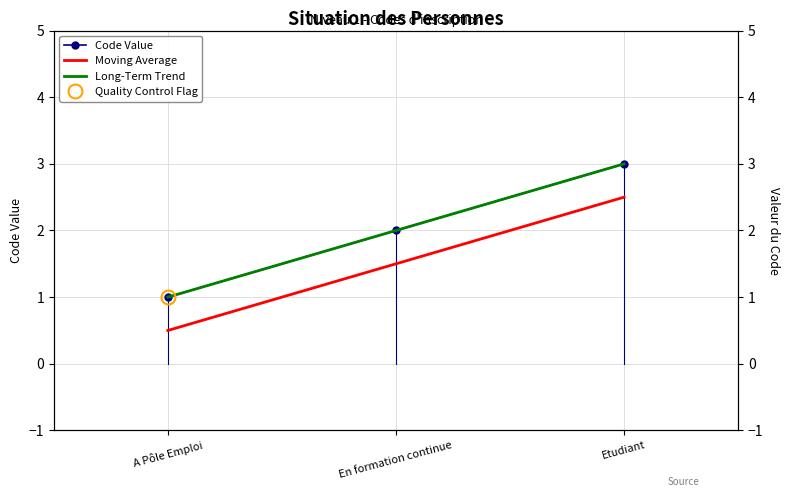

At which label is Moving Average closest to 1?

A Pôle Emploi